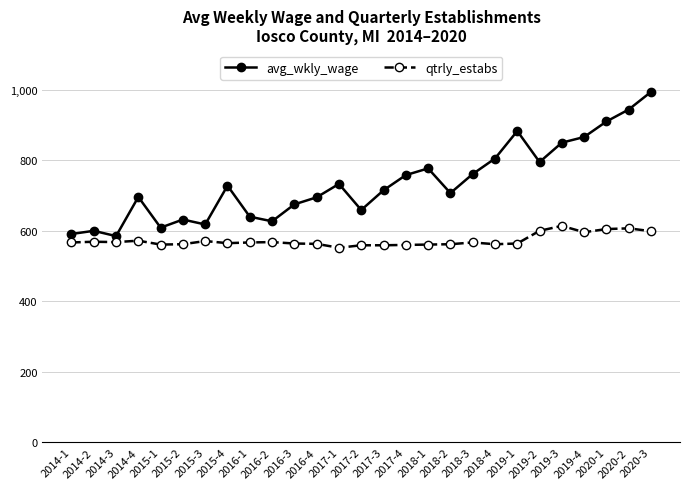

True or false: avg_wkly_wage has more than 2 interior local peaks.

True